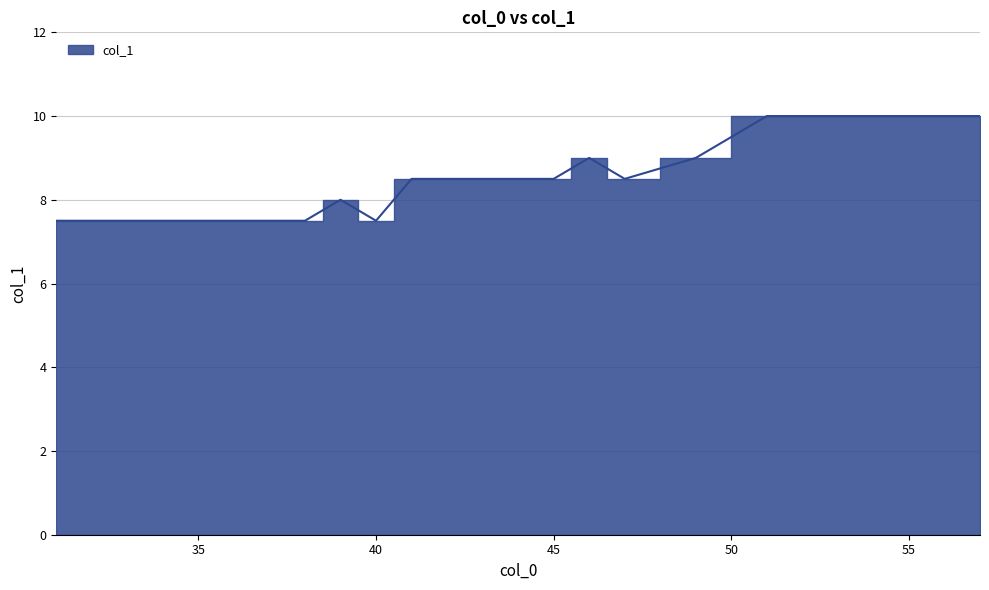

Which has a higher value, 42 or 45?

42